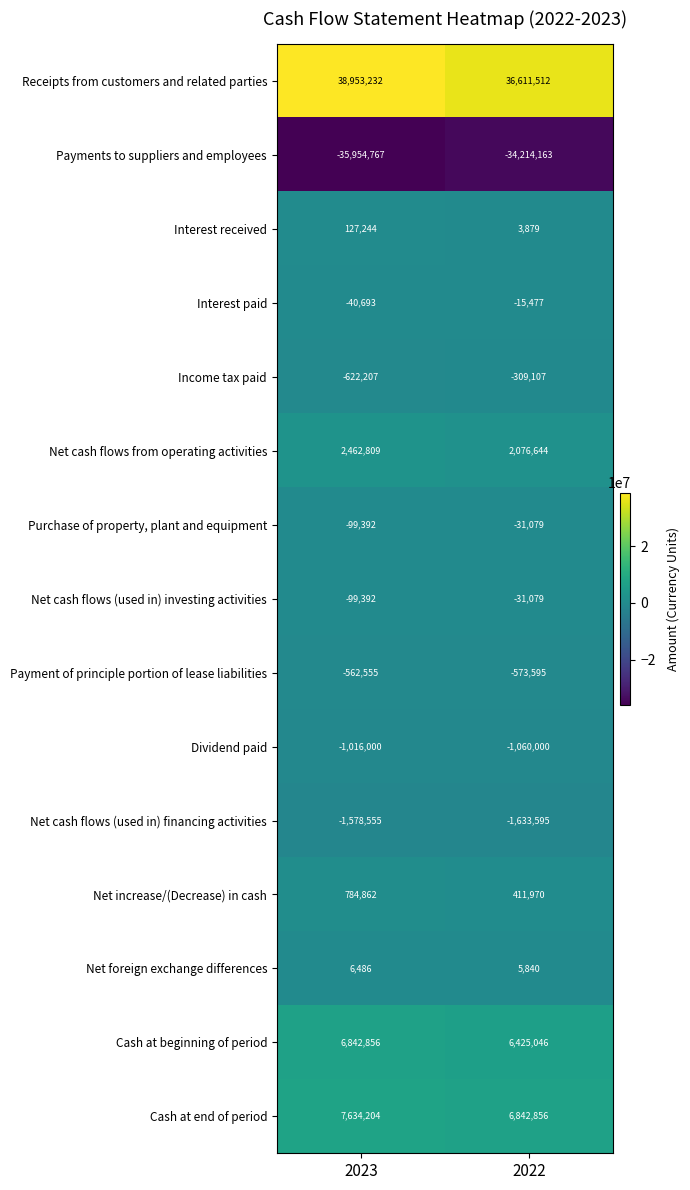

How many categories are shown in the chart?

2